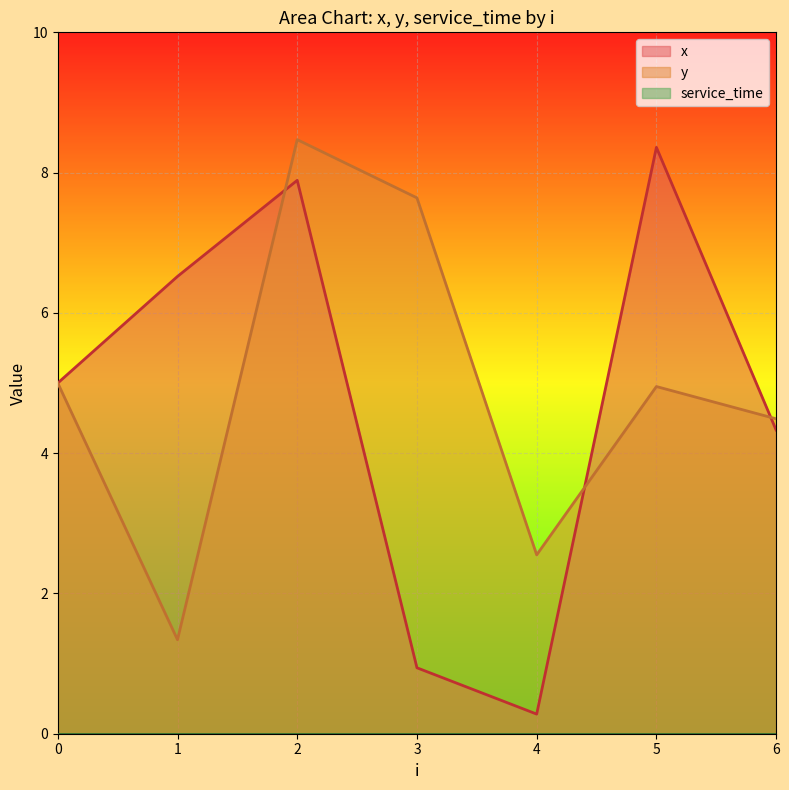

The x series shows 8.1 at 0. True or false?

False